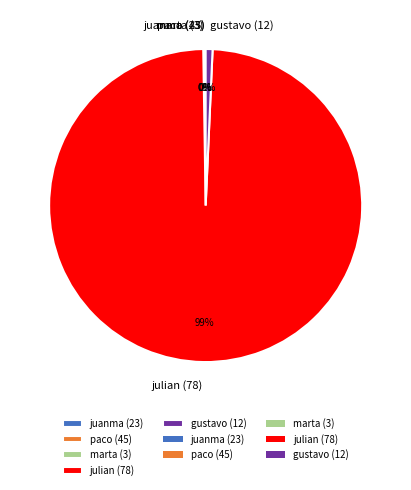

Does julian (78) represent more than half of the total?

Yes